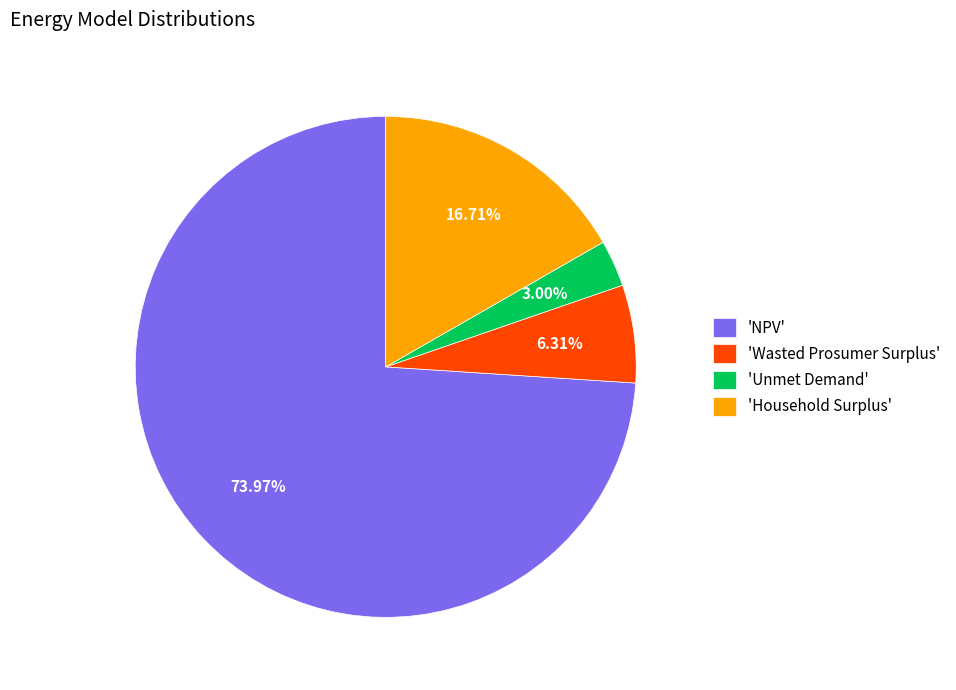

Do 'Household Surplus' and 'Unmet Demand' together represent more than half of the pie?

No